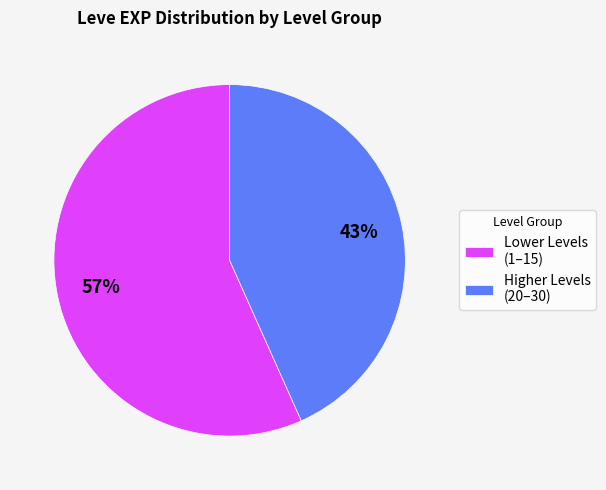

What is the ratio of the value at Higher Levels (20–30) to the value at Lower Levels (1–15)?

0.8